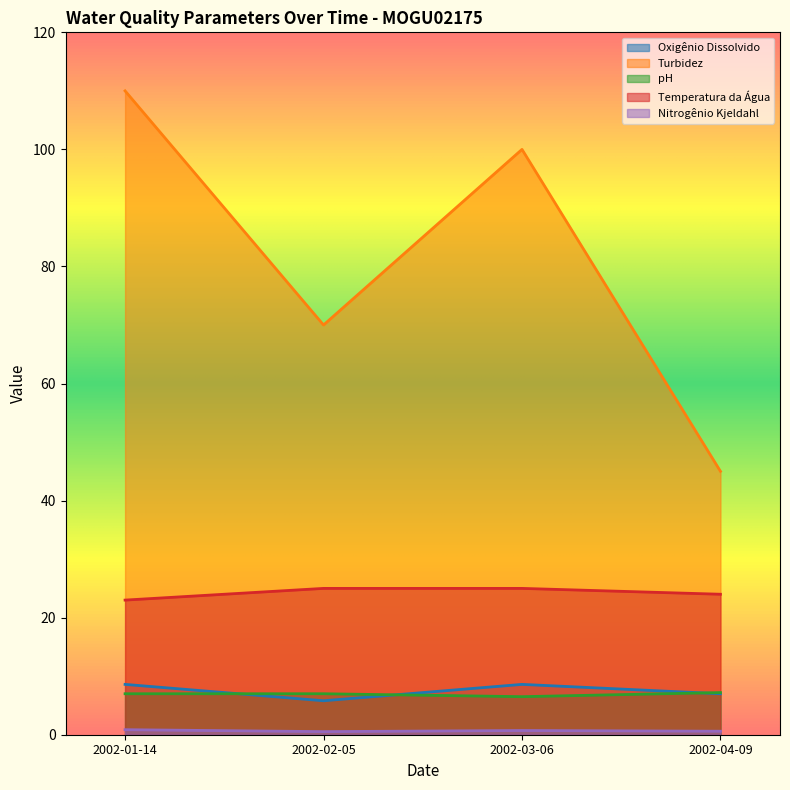

True or false: Oxigênio Dissolvido and Turbidez cross at least once.

False